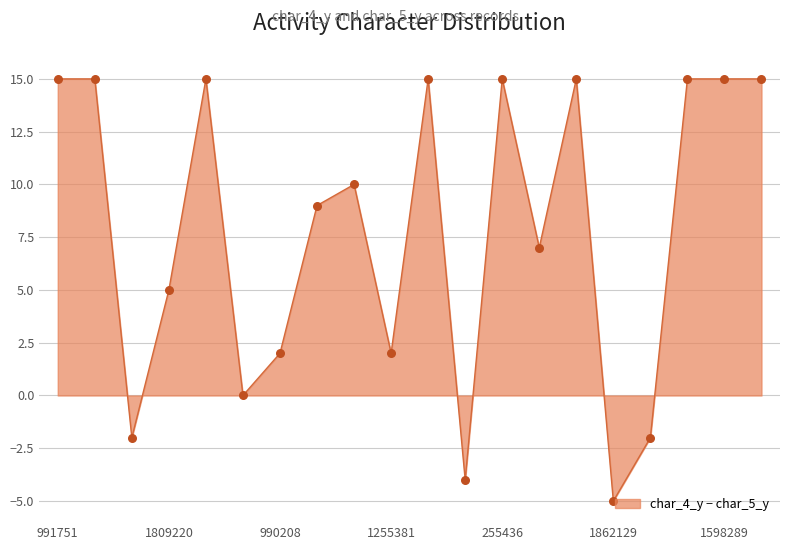

What is the minimum value shown in the chart?

-5